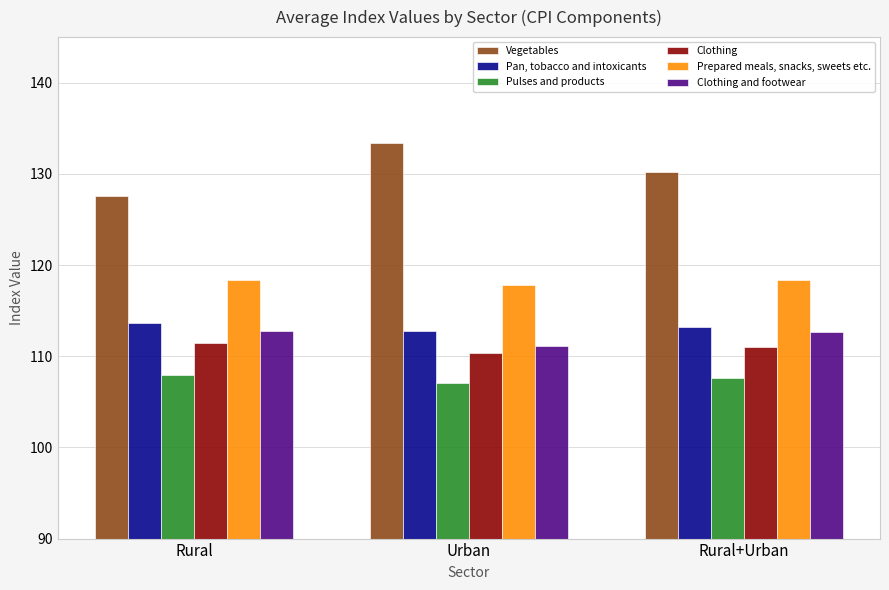

The value of Clothing and footwear at Urban is 111.1. True or false?

True